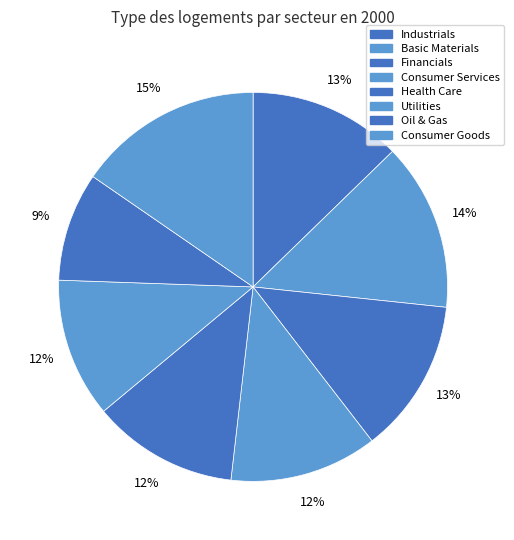

Is it true that Consumer Goods is 15% of the pie?

True